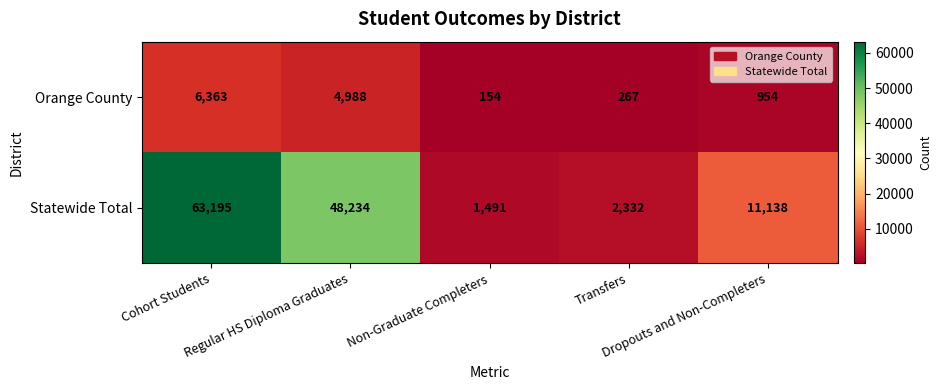

Rank the series by their average value, from highest to lowest.

Statewide Total, Orange County